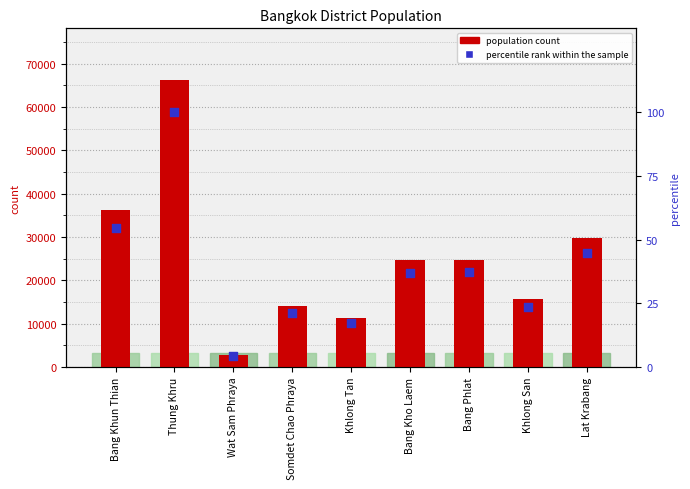

At how many categories does at least one series exceed 47103?

1